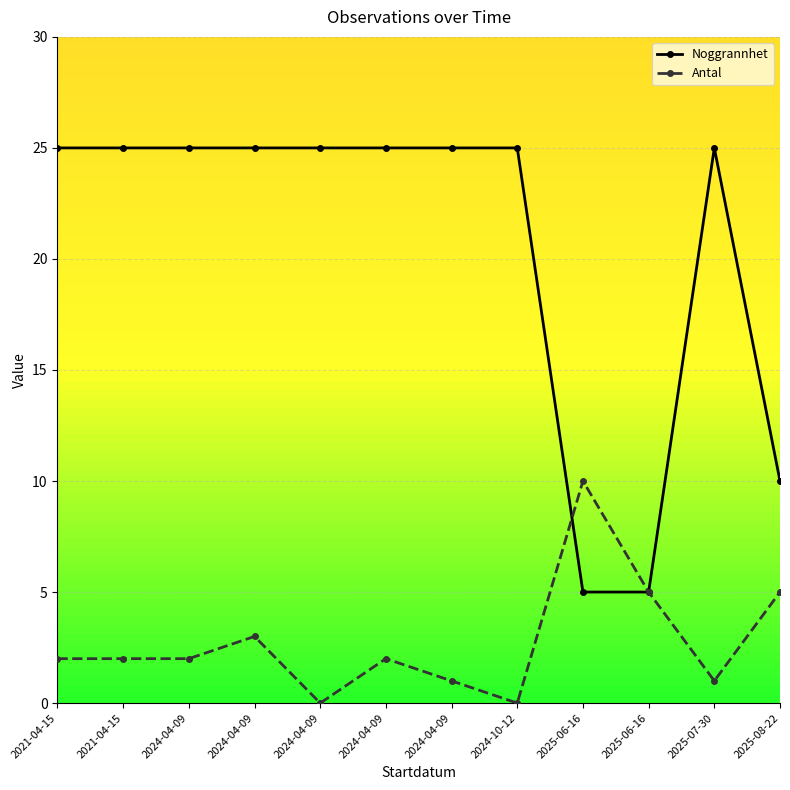

What is the sum of all Antal values?

33